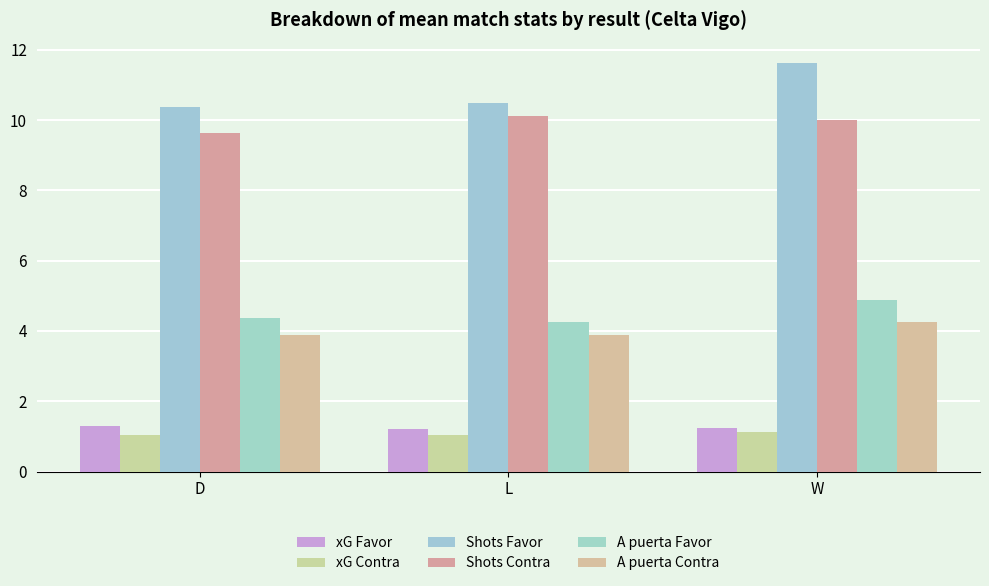

Which series has the largest total across all categories?

Shots Favor